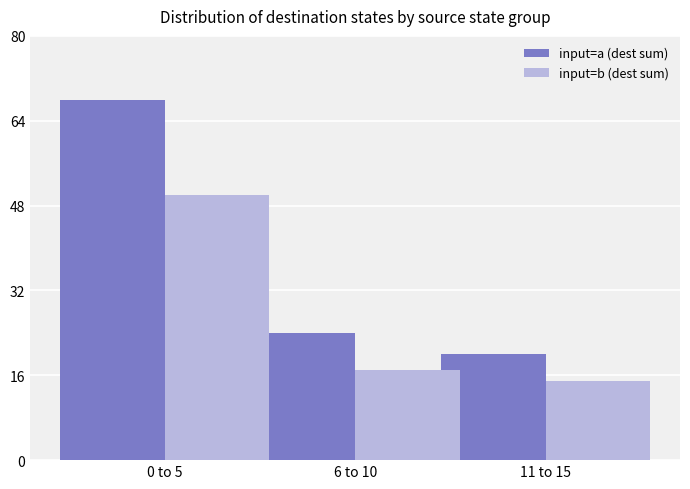

What position from the left is 11 to 15?

3